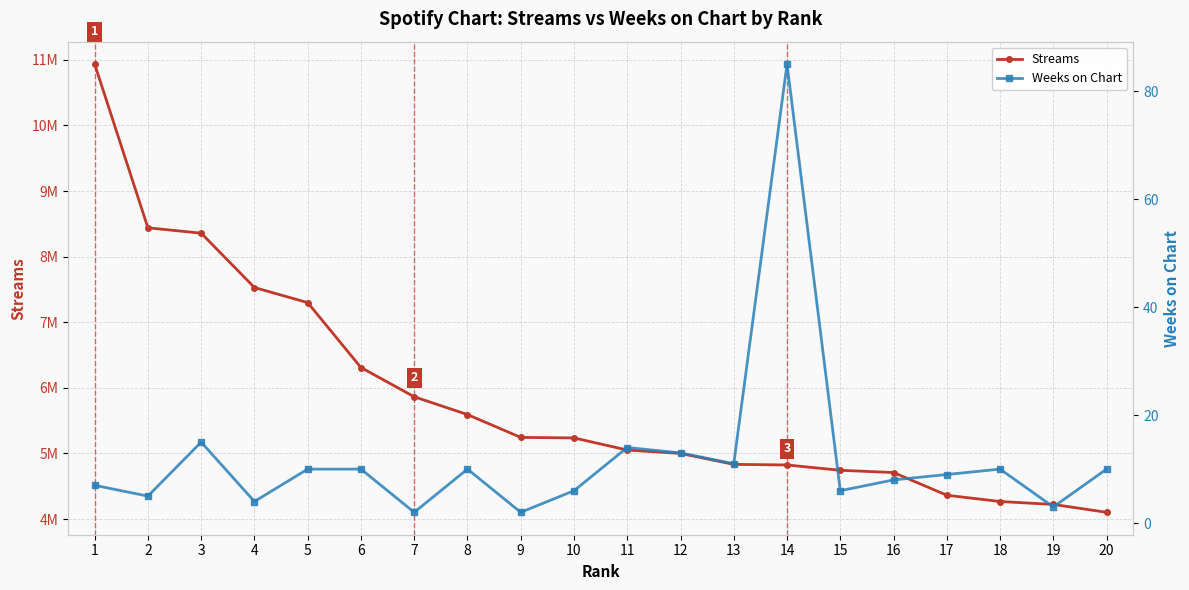

The Weeks on Chart series shows 3 at 15. True or false?

False